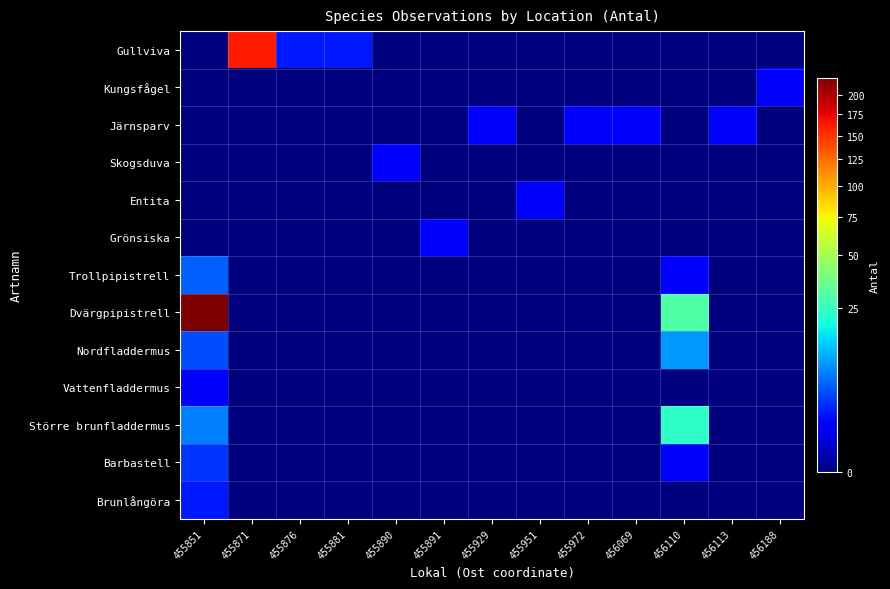

What is the spread (max minus min) of values at 455972?

1